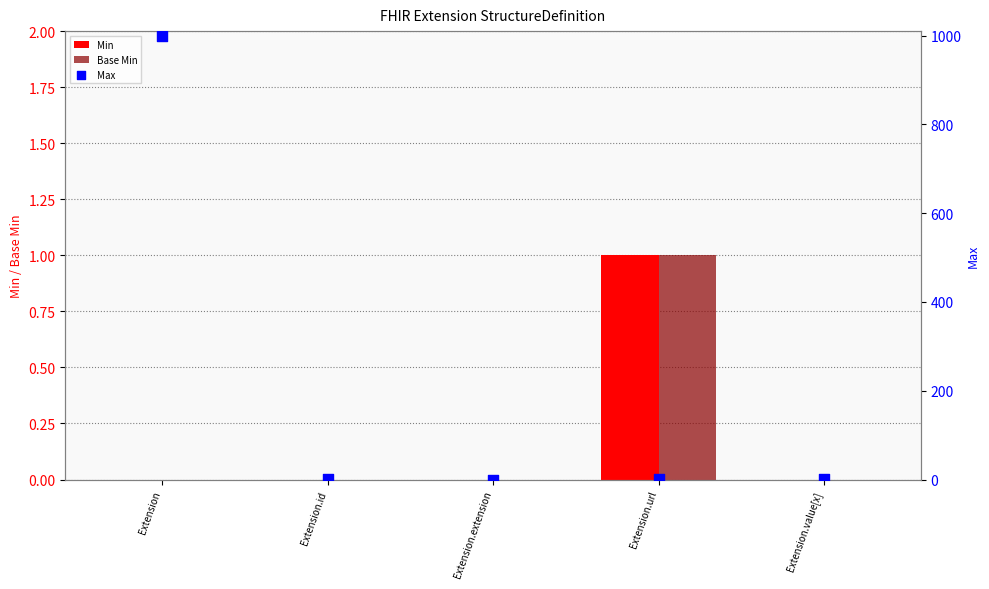

Which series contains the highest Y value?

Max